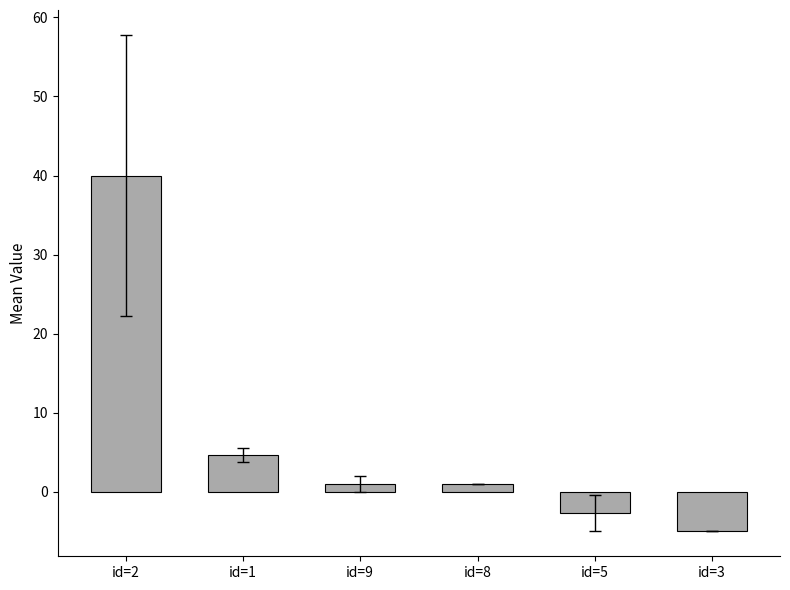

What is the sum of the values at id=2 and id=1?

44.7